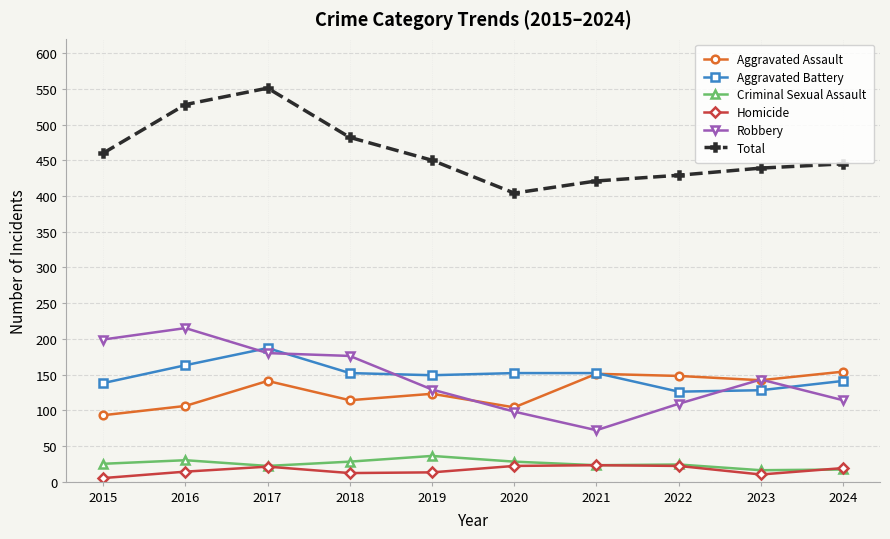

True or false: Total and Criminal Sexual Assault intersect in this chart.

False